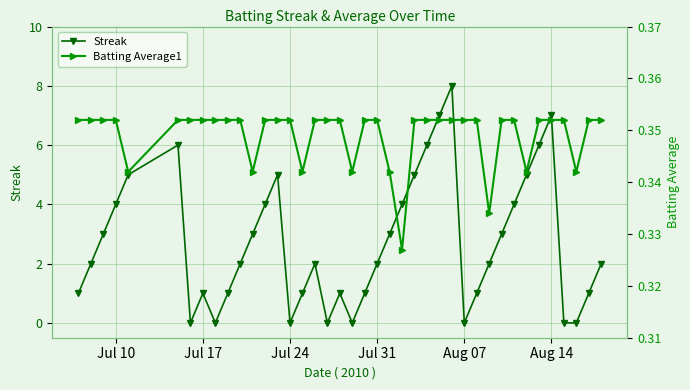

True or false: Streak has more than 1 interior local peaks.

True